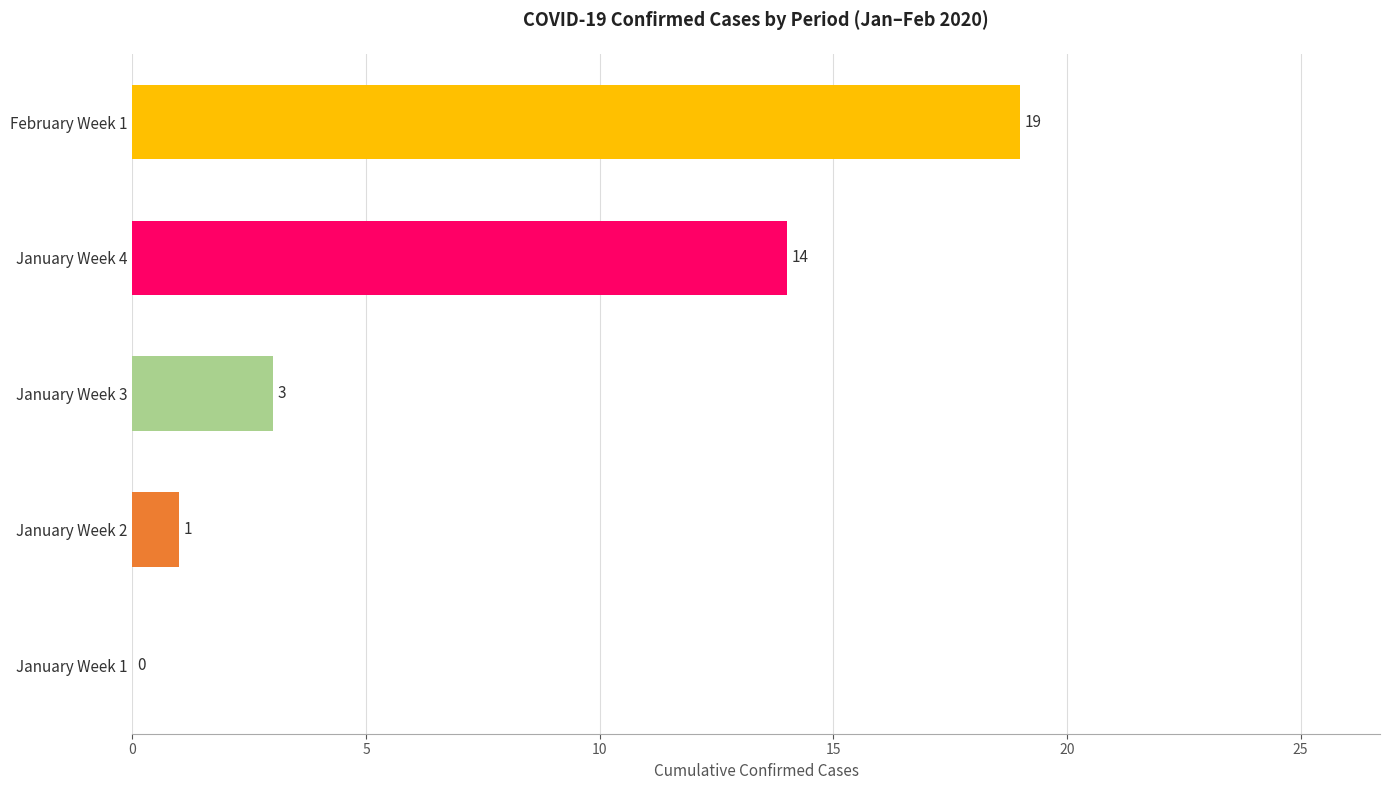

Are the bars horizontal?

Yes